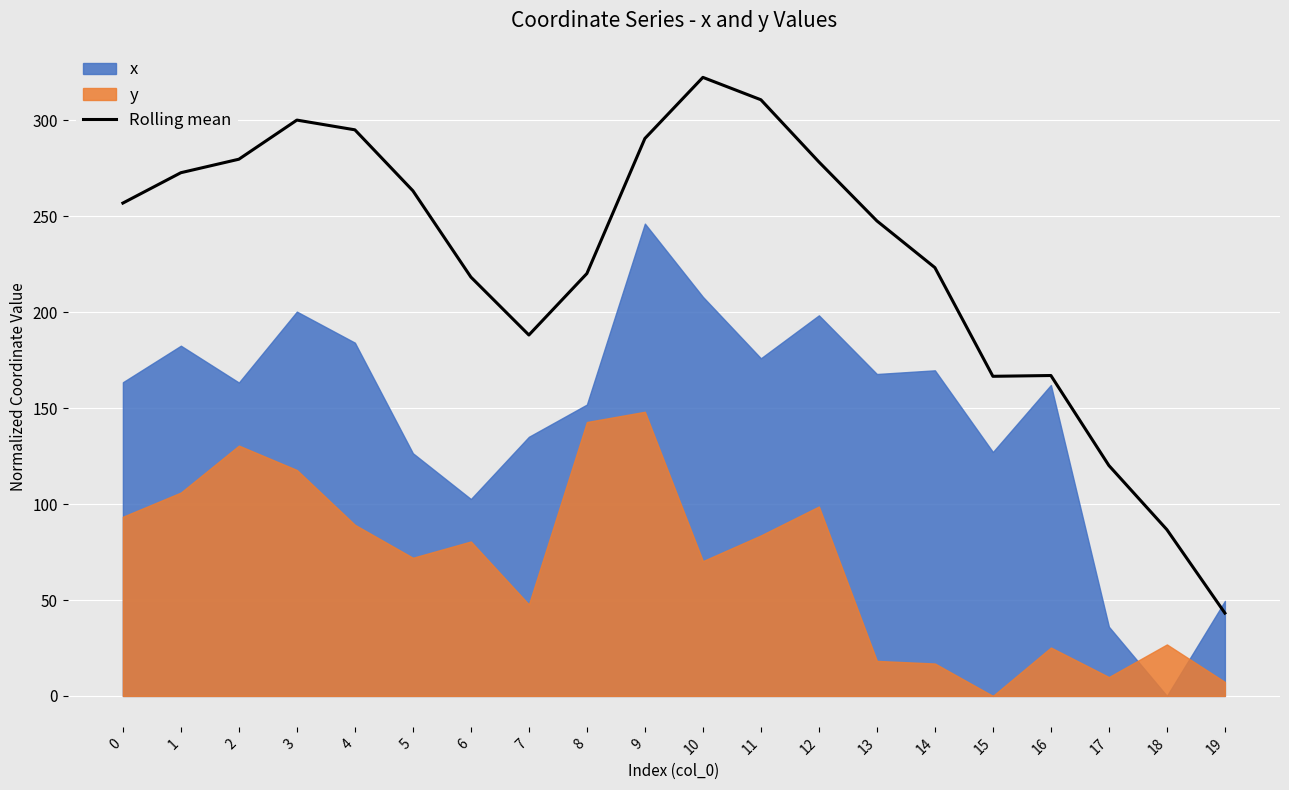

What is the difference between the values at 19 and 13?

204.4